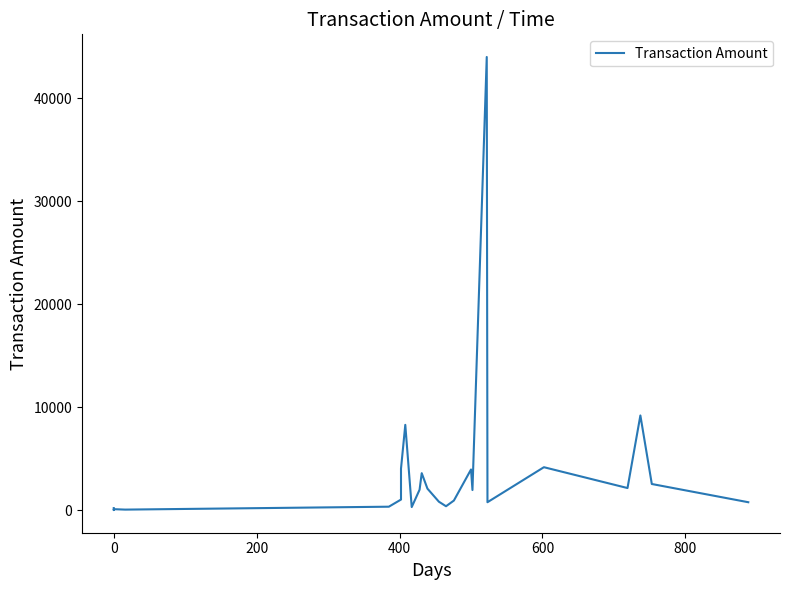

Reading right to left, what are all the values shown in this chart?

780.8	2549.1	9203.1	2156.5	4179.2	780.8	43992.3	1964.2	3960.4	942.2	390.5	832.1	2100.2	3600.1	1996.4	310.2	310.2	8290.3	4039.2	1039.2	346.4	63.7	106.5	19.1	211.4